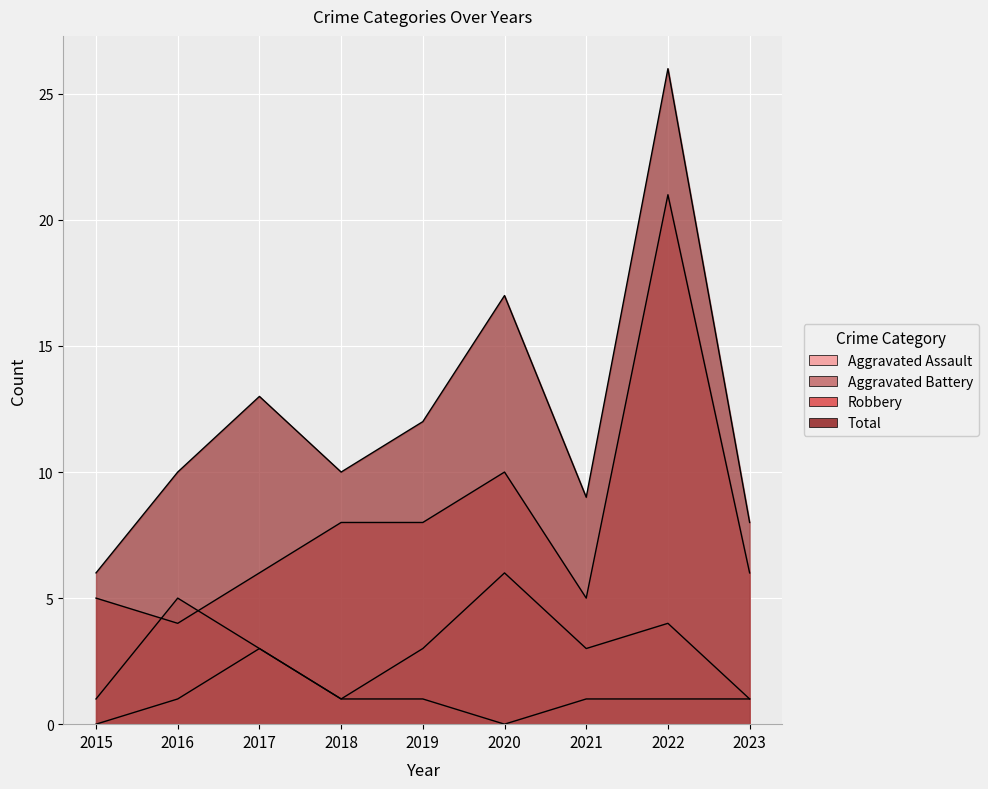

What is the average value of the Robbery series?

8